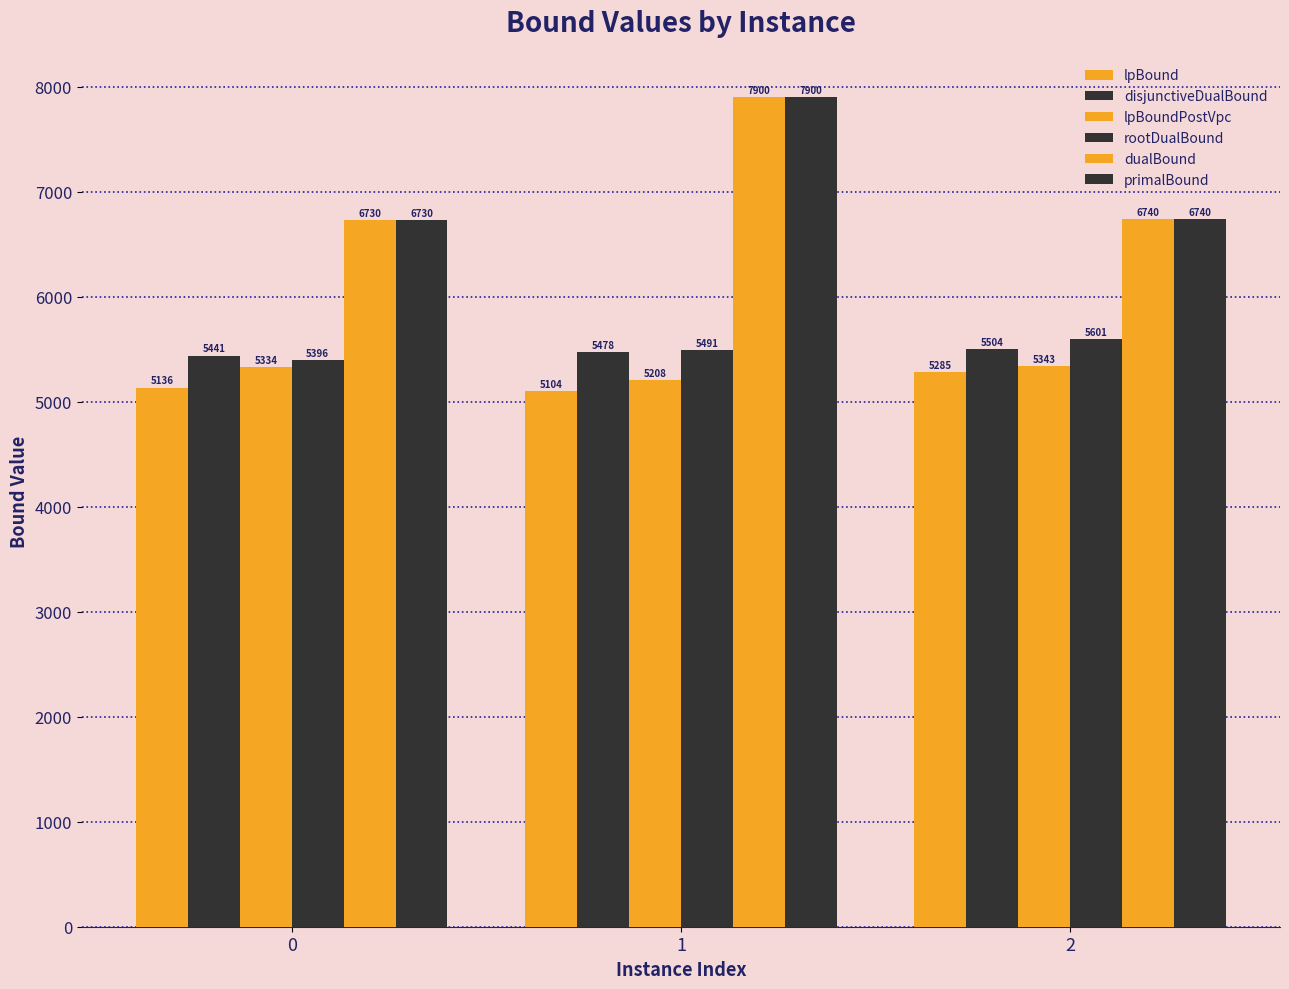

List the series in order of their peak value, highest first.

dualBound, primalBound, rootDualBound, disjunctiveDualBound, lpBoundPostVpc, lpBound